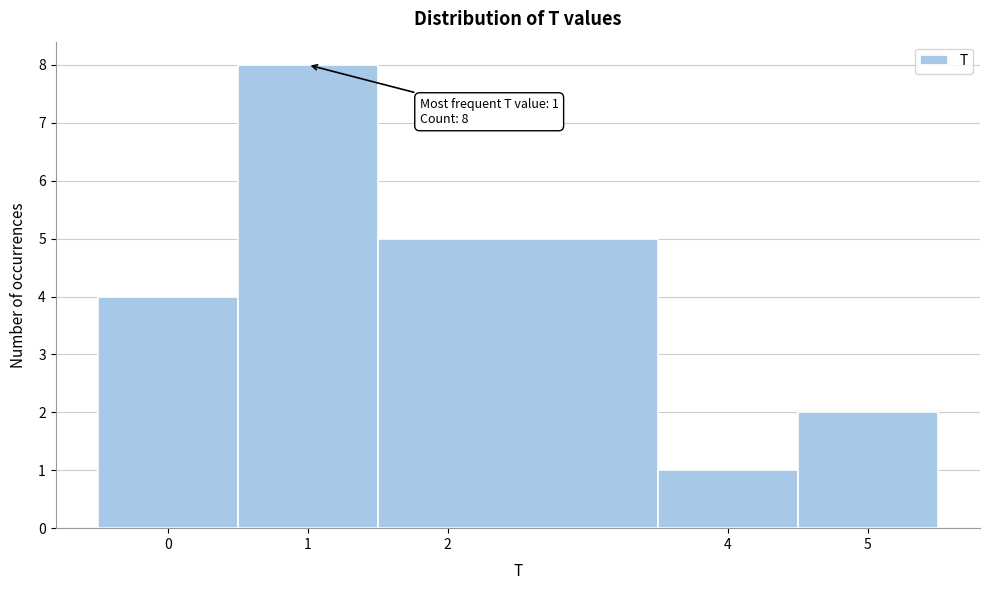

Over which range of the x-axis is the bar tallest?

0.5 to 1.5